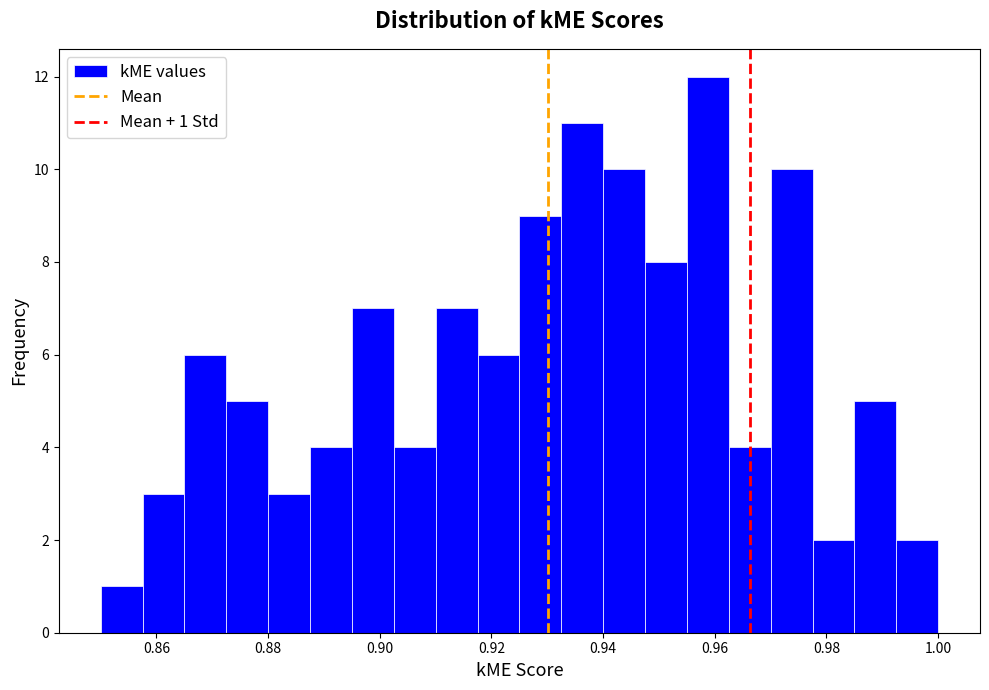

Read against the x-axis, roughly where is the centre of the tallest bar?

0.958